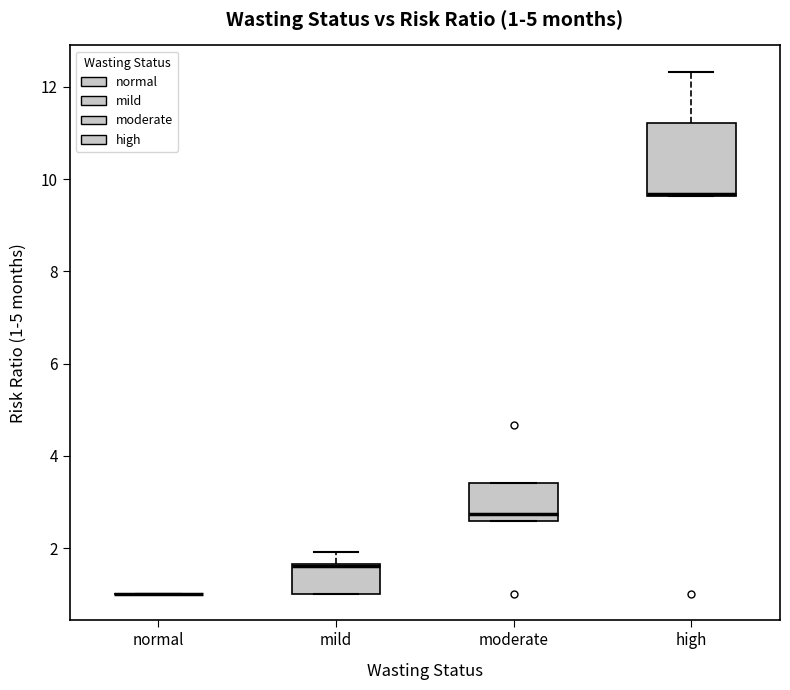

Which box is the tallest, from its lower edge to its upper edge?

high